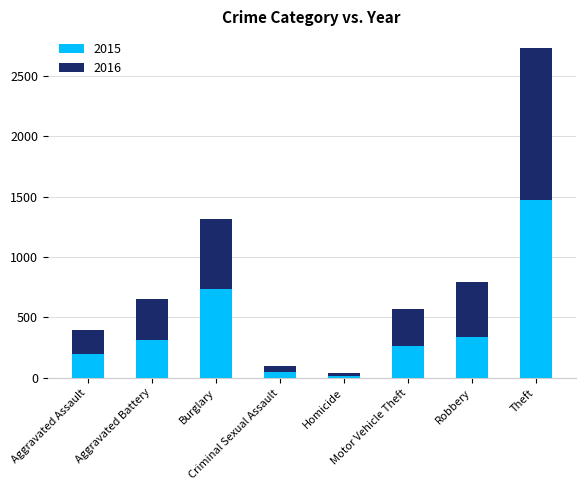

What is the difference between the maximum and second lowest values in the 2015 series?

1428